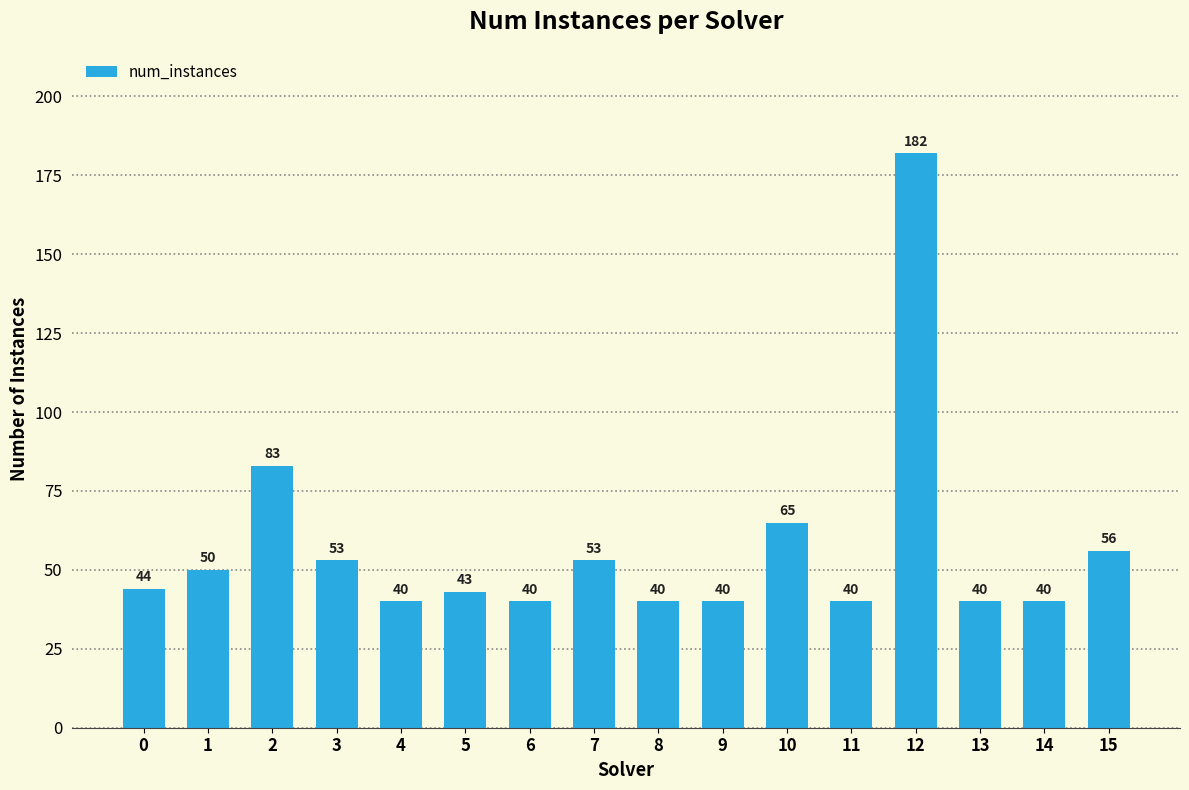

The value at 2 is 52. True or false?

False